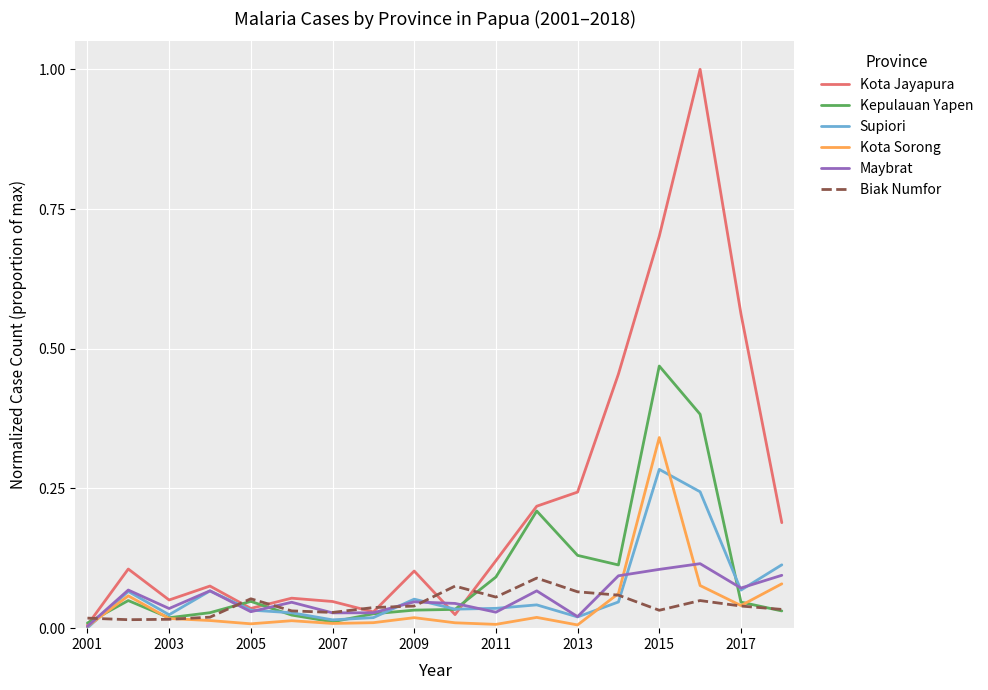

What is the maximum value shown in the chart?

1.0